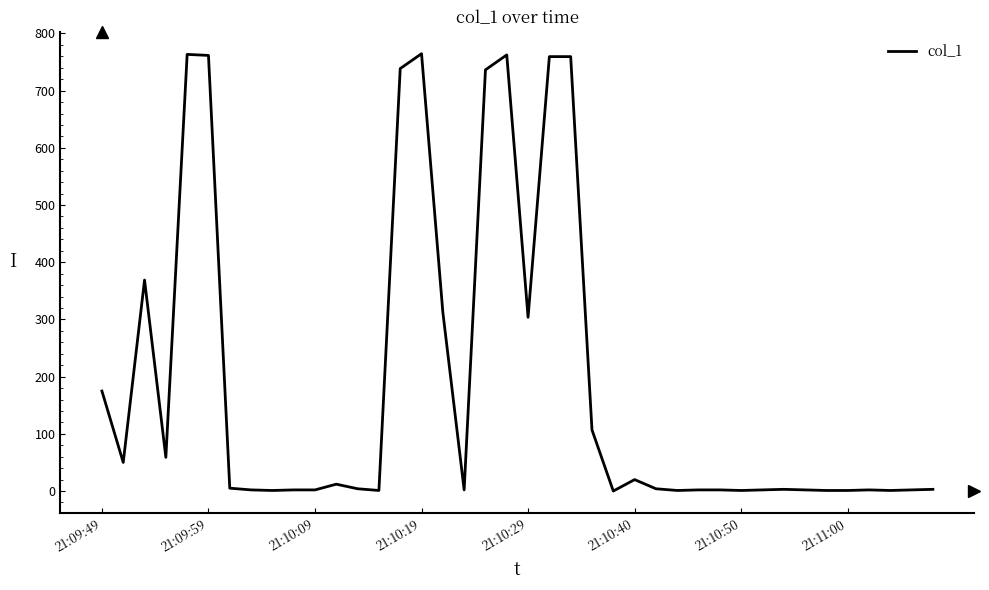

What is the greatest value displayed?

764.6